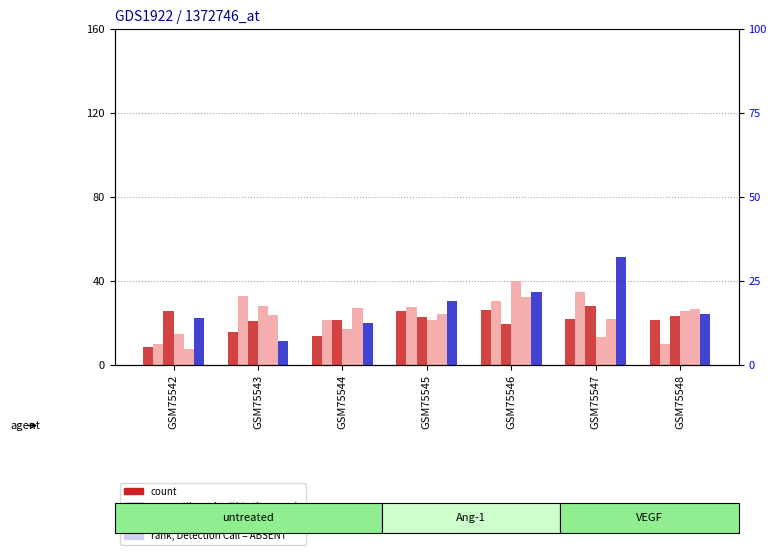

What is the value of the col_1 (count) bar at the 5th from the left?

26.2